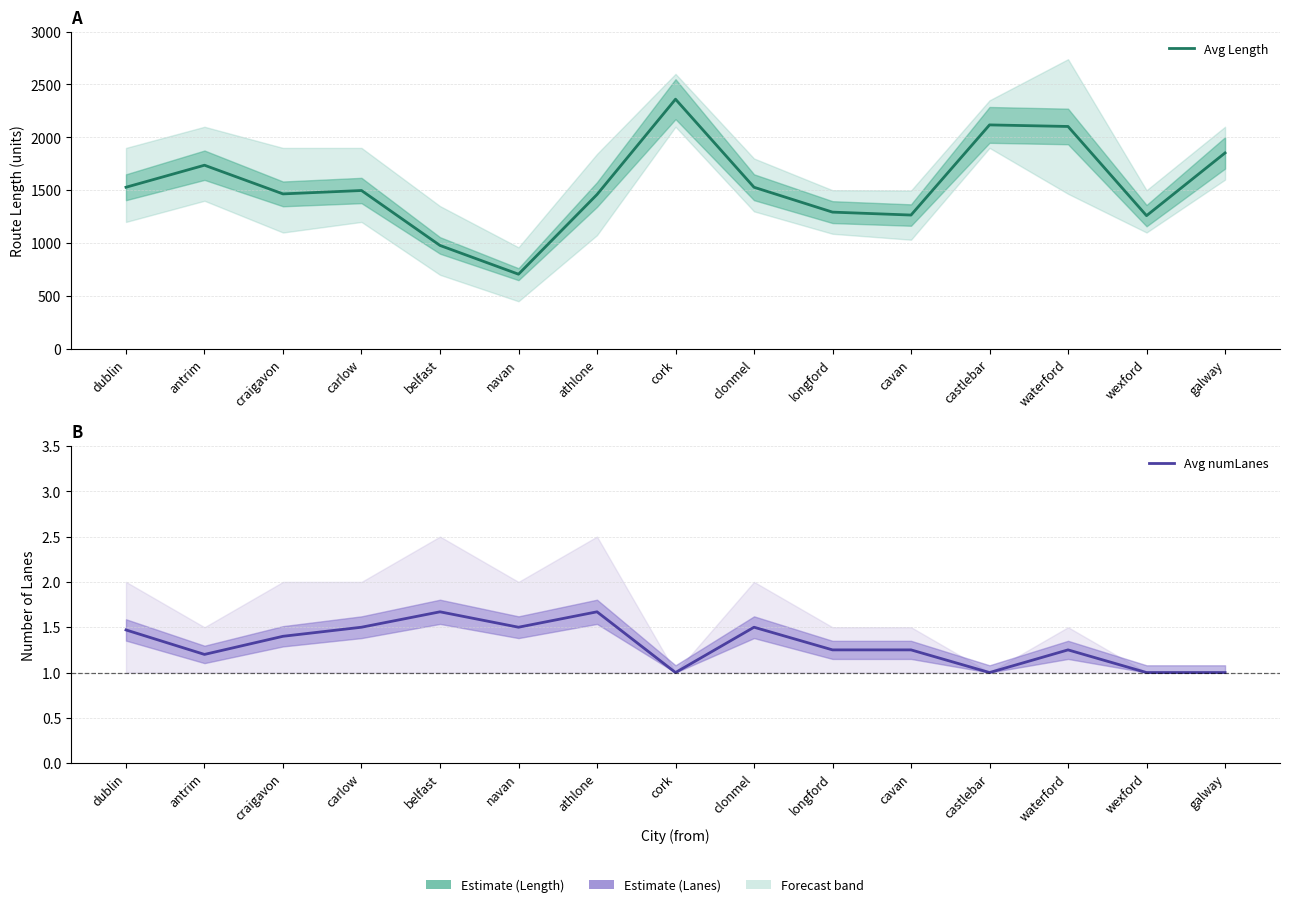

What is the label of the 5th point from the right?

cavan